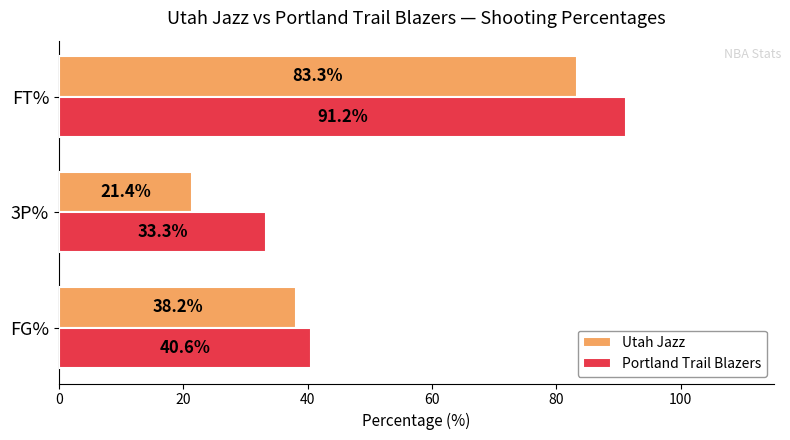

The value of Portland Trail Blazers at 3P% is 17.5. True or false?

False